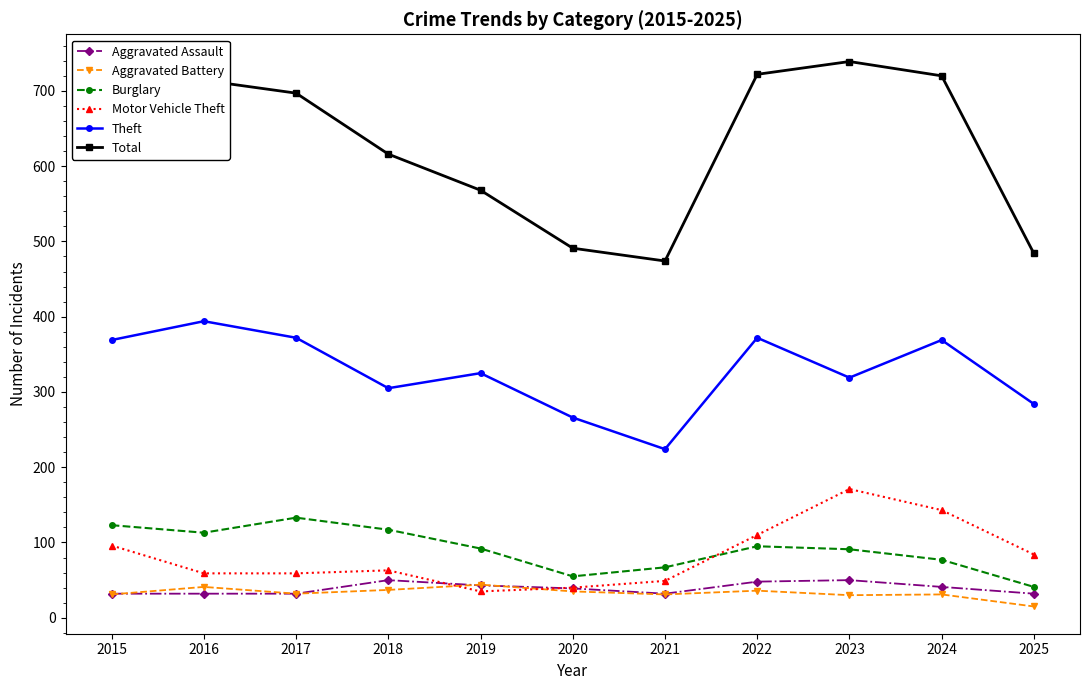

What are all the series names shown in the legend?

Aggravated Assault, Aggravated Battery, Burglary, Motor Vehicle Theft, Theft, Total